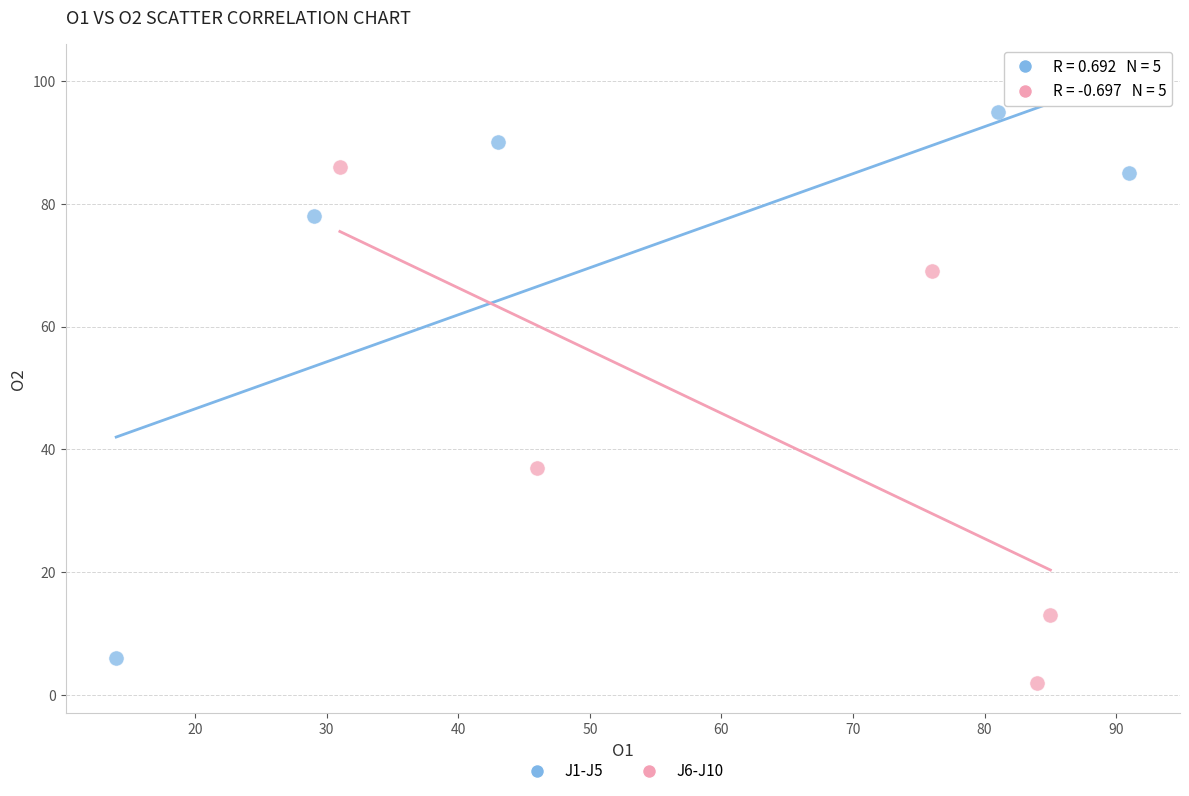

Which series has the largest Y range (max minus min)?

J1-J5